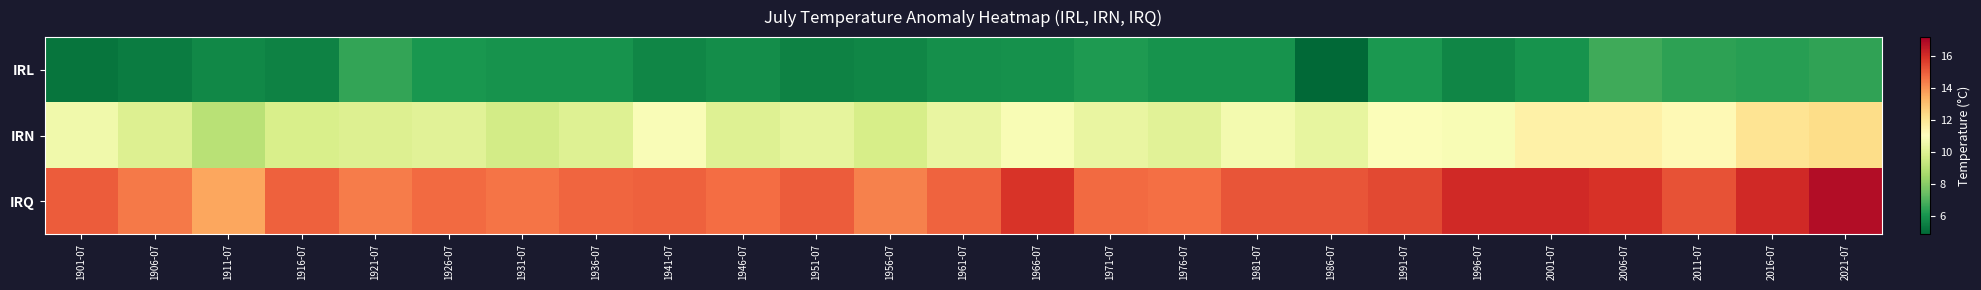

Which category has the highest value across all series?

2021-07